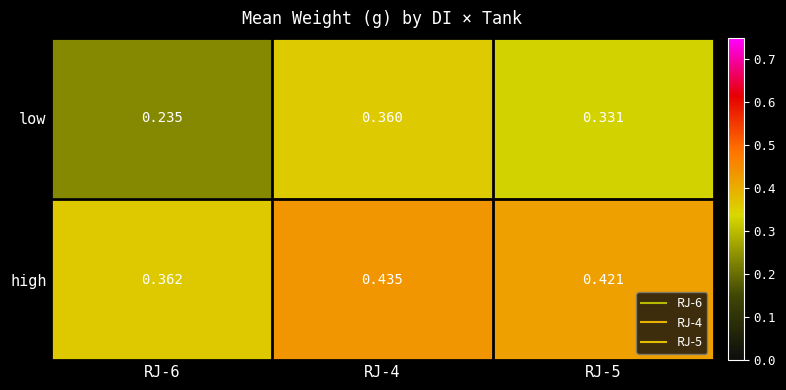

At RJ-6, list the series in order from smallest to largest.

low, high